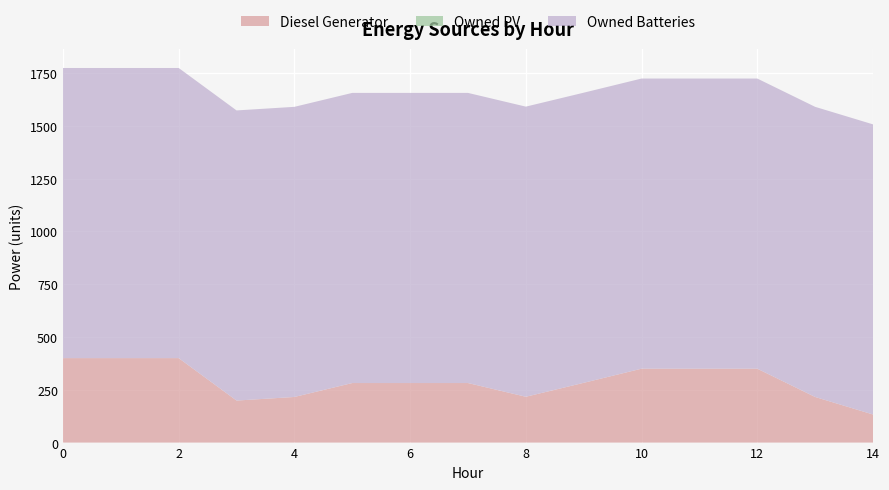

Reading right to left, transcribe all the data shown in this chart.

Diesel Generator: 14=133	13=216	12=350	11=350	10=350	9=283	8=217	7=282	6=282	5=282	4=216	3=199	2=400	1=400	0=400
Owned PV: 14=0	13=0	12=0	11=0	10=0	9=0	8=0	7=0	6=0	5=0	4=0	3=0	2=0	1=0	0=0
Owned Batteries: 14=1374	13=1374	12=1374	11=1374	10=1374	9=1374	8=1374	7=1374	6=1374	5=1374	4=1374	3=1374	2=1374	1=1374	0=1374